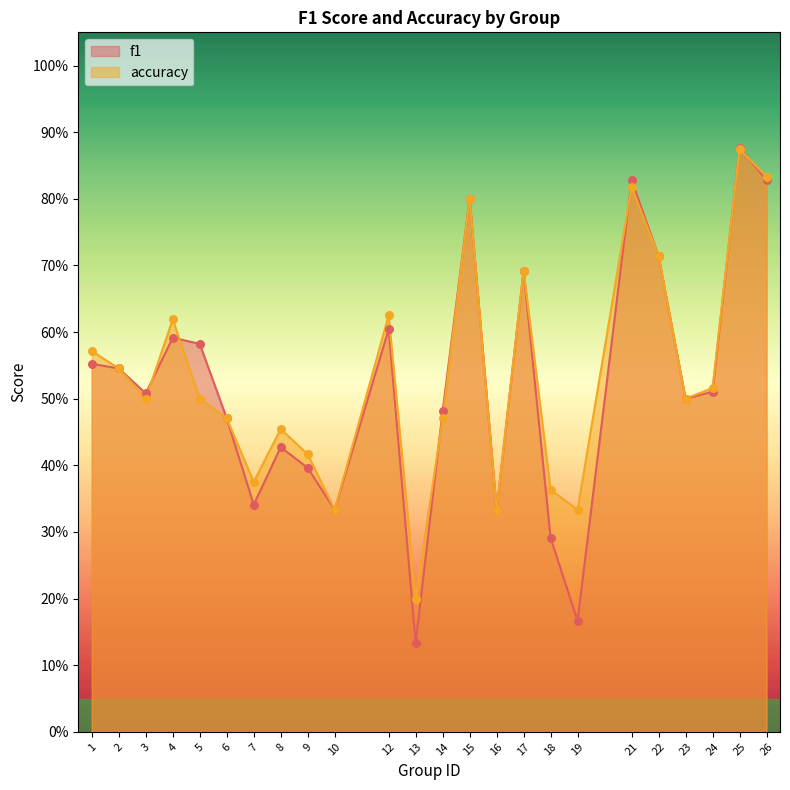

Which series has the largest total across all categories?

accuracy